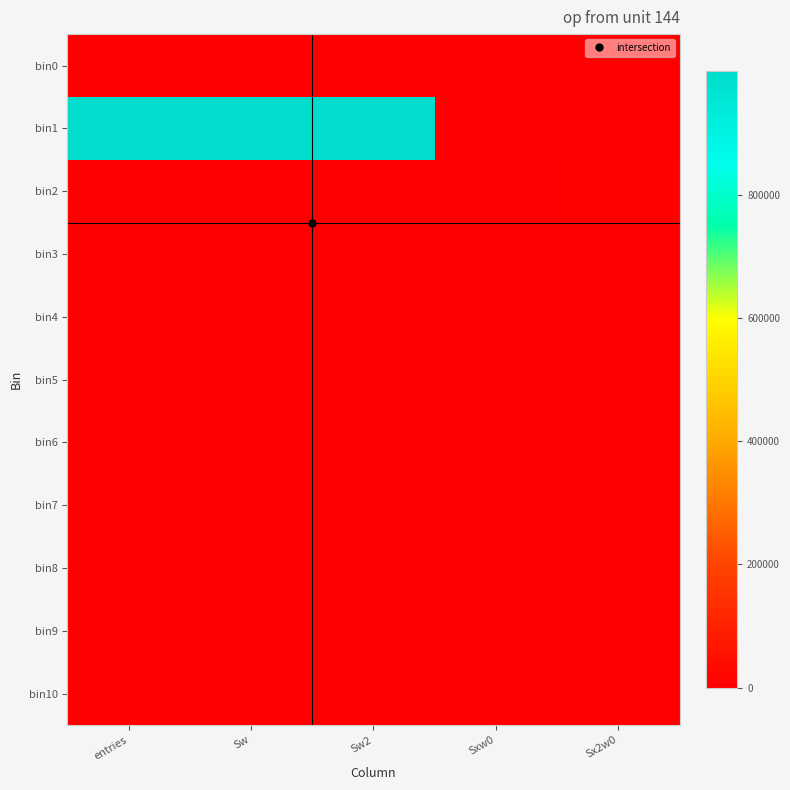

Reading left to right, list all the values displayed in this chart.

bin0: entries=0	Sw=0	Sw2=0	Sxw0=0	Sx2w0=0
bin1: entries=999771	Sw=999771	Sw2=999771	Sxw0=0	Sx2w0=0
bin2: entries=224	Sw=224	Sw2=224	Sxw0=1172	Sx2w0=9638
bin3: entries=5	Sw=5	Sw2=5	Sxw0=123	Sx2w0=3143
bin4: entries=0	Sw=0	Sw2=0	Sxw0=0	Sx2w0=0
bin5: entries=0	Sw=0	Sw2=0	Sxw0=0	Sx2w0=0
bin6: entries=0	Sw=0	Sw2=0	Sxw0=0	Sx2w0=0
bin7: entries=0	Sw=0	Sw2=0	Sxw0=0	Sx2w0=0
bin8: entries=0	Sw=0	Sw2=0	Sxw0=0	Sx2w0=0
bin9: entries=0	Sw=0	Sw2=0	Sxw0=0	Sx2w0=0
bin10: entries=0	Sw=0	Sw2=0	Sxw0=0	Sx2w0=0